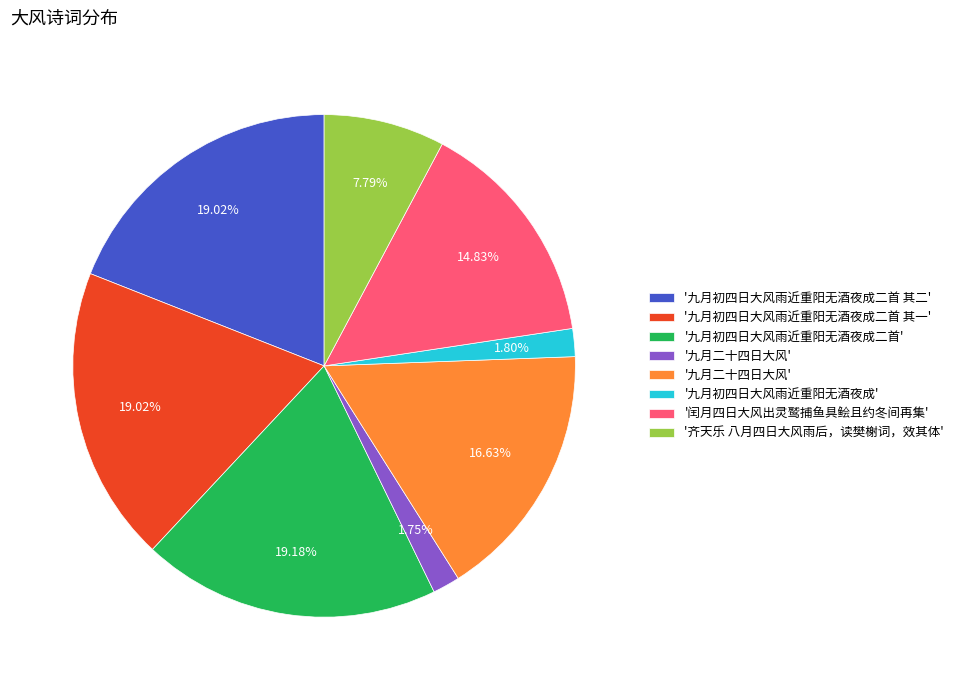

Is there any slice that represents more than half of the pie?

No